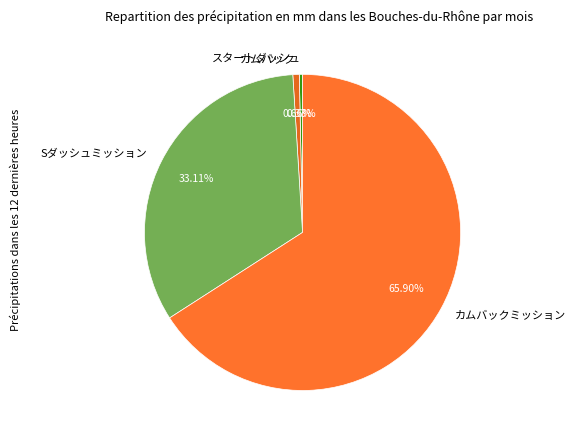

To the nearest percent, what is the difference between the カムバックミッション and カムバック slice percentages?

65%